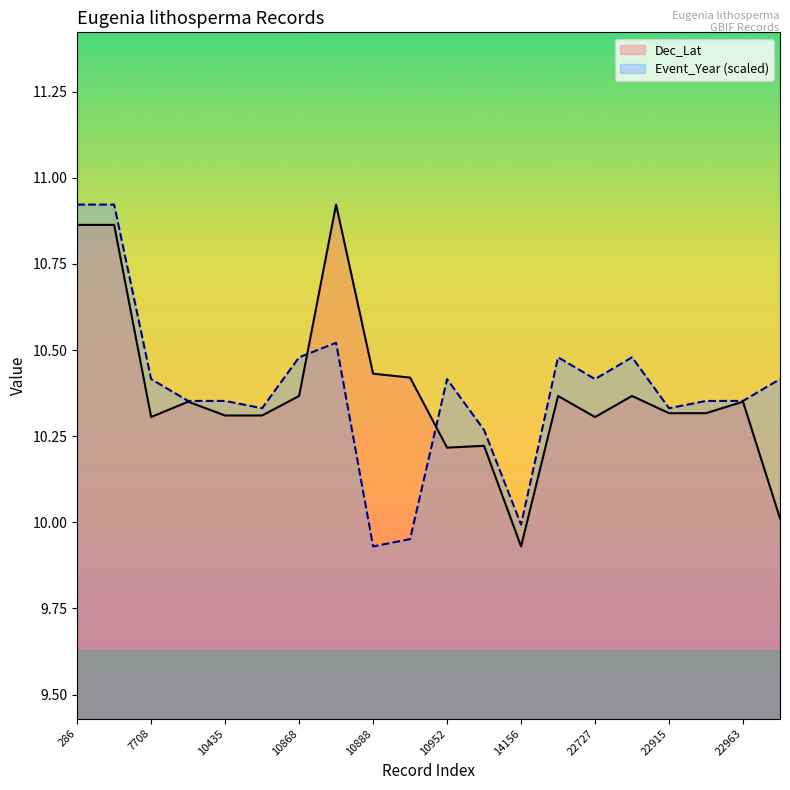

List the labels in order of Dec_Lat value, smallest first.

14156, 24506, 10952, 10954, 7708, 22727, 10435, 10454, 22915, 22961, 10432, 22963, 10868, 15992, 22746, 10889, 10888, 286, 292, 10869